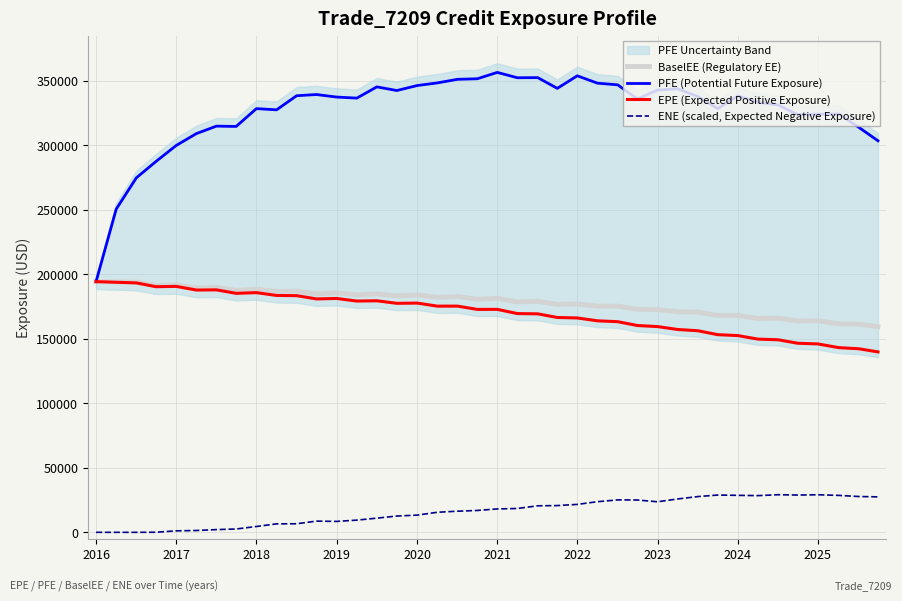

What is the minimum value for EPE (Expected Positive Exposure)?

139842.0